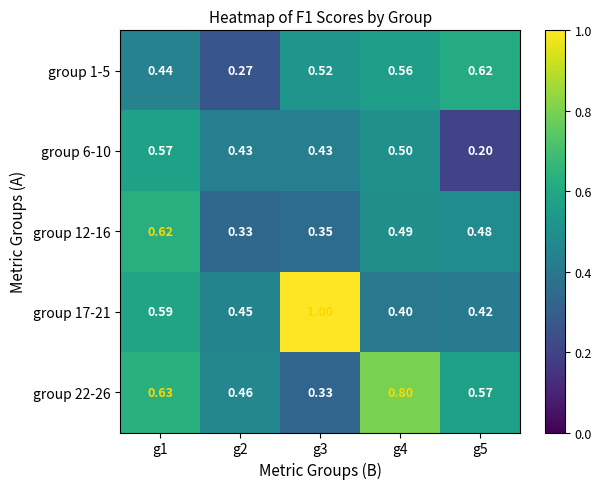

Is the value of group 17-21 at g4 greater than the value of group 1-5 at g4?

No